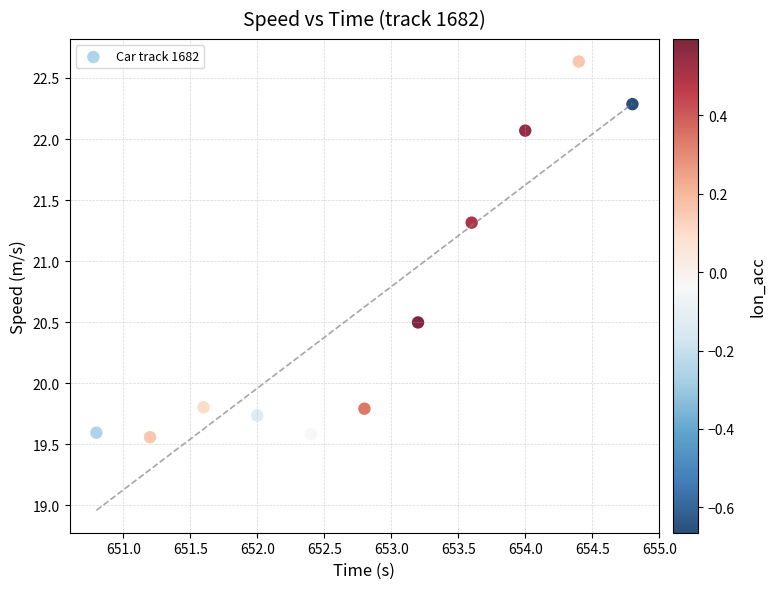

What is the range of X values (max minus min)?

4.0